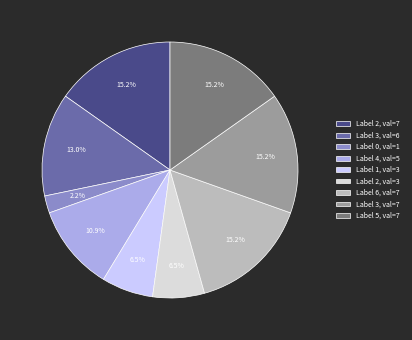

What is the ratio of the value at Label 5, val=7 to the value at Label 1, val=3?

2.3